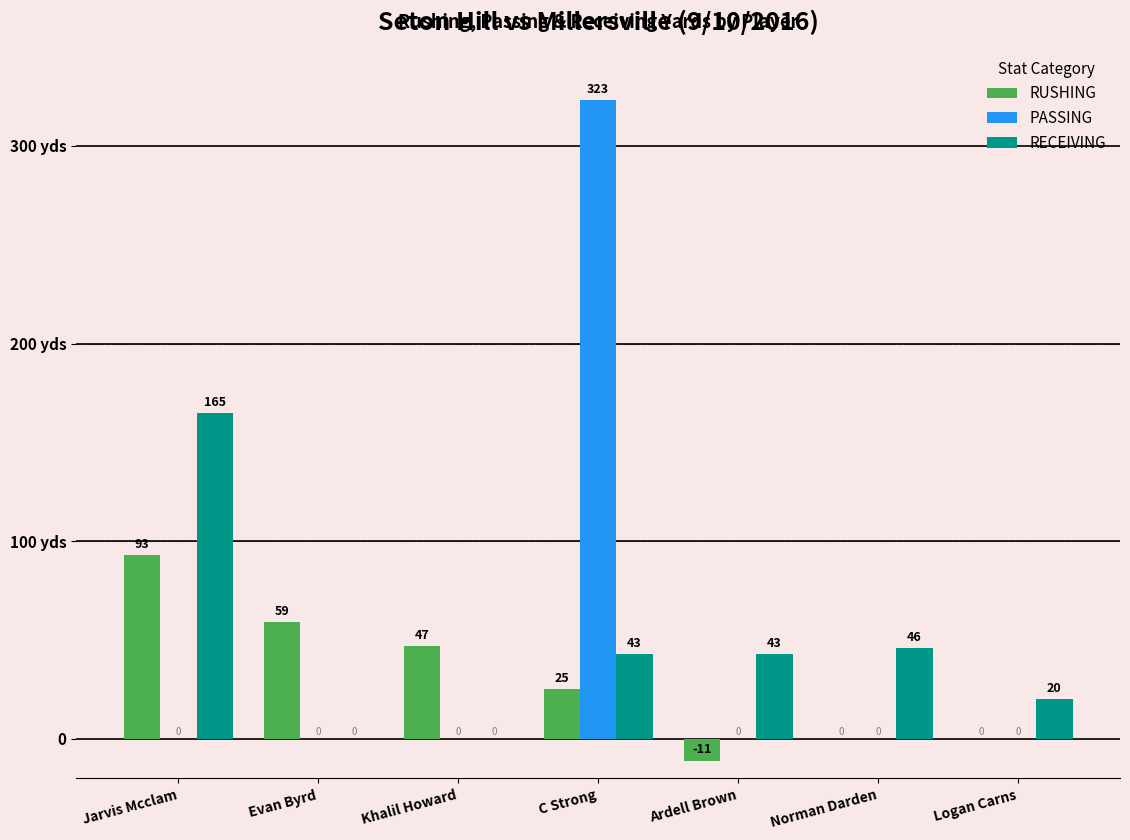

What is the sum of the PASSING values at C Strong and Evan Byrd?

323